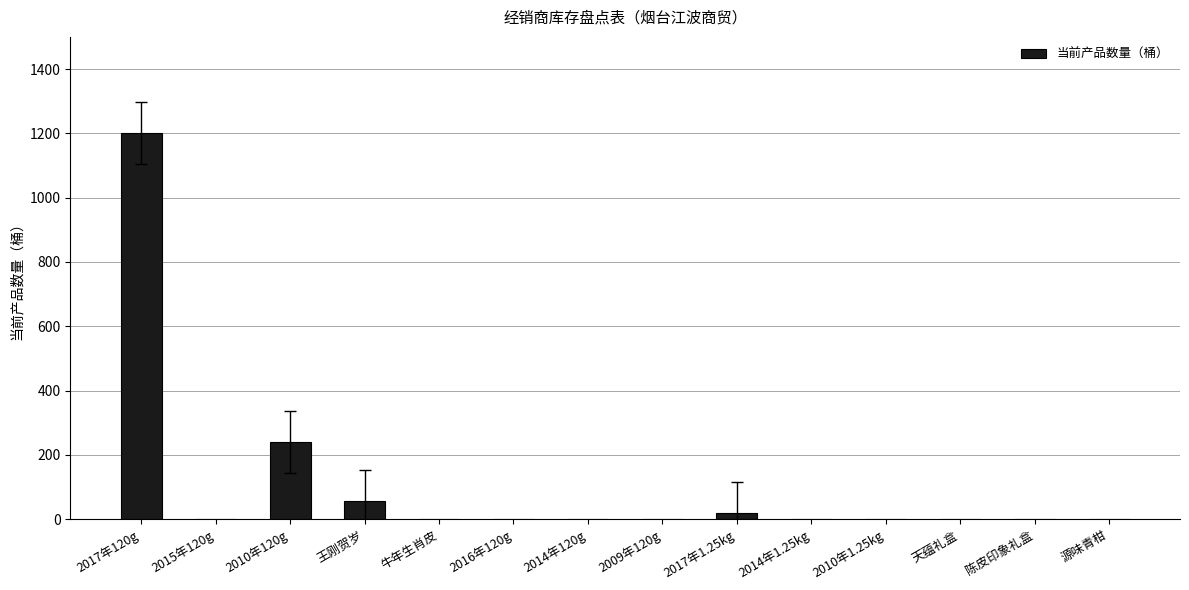

How many series are shown in this chart?

1